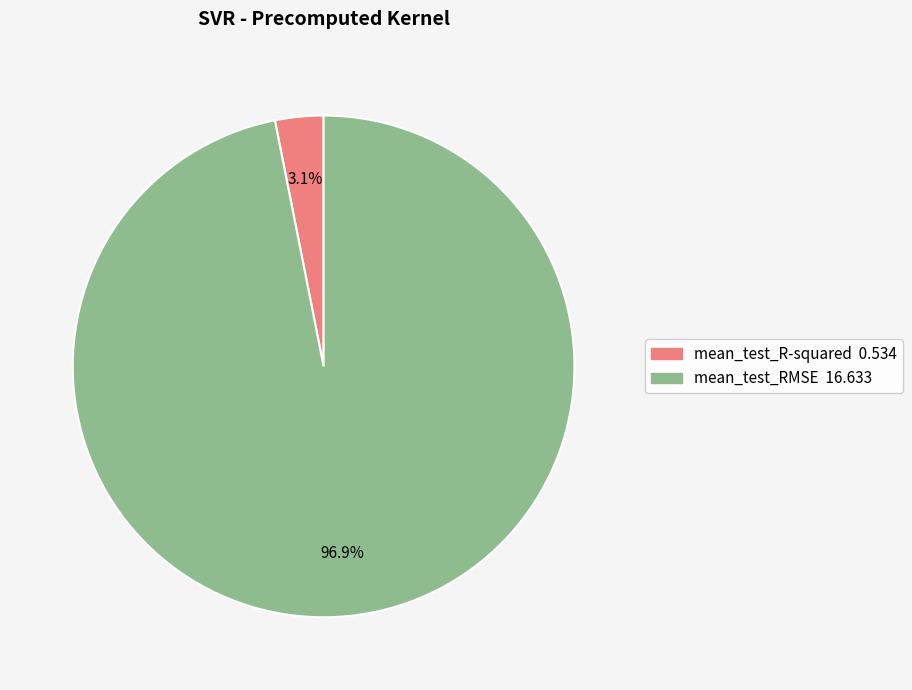

To the nearest percent, what percentage of the pie is mean_test_R-squared?

3%